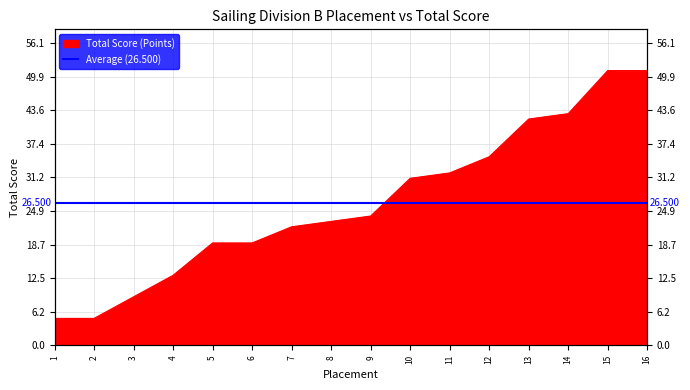

What value does the data have at 14, to the nearest 10?

40